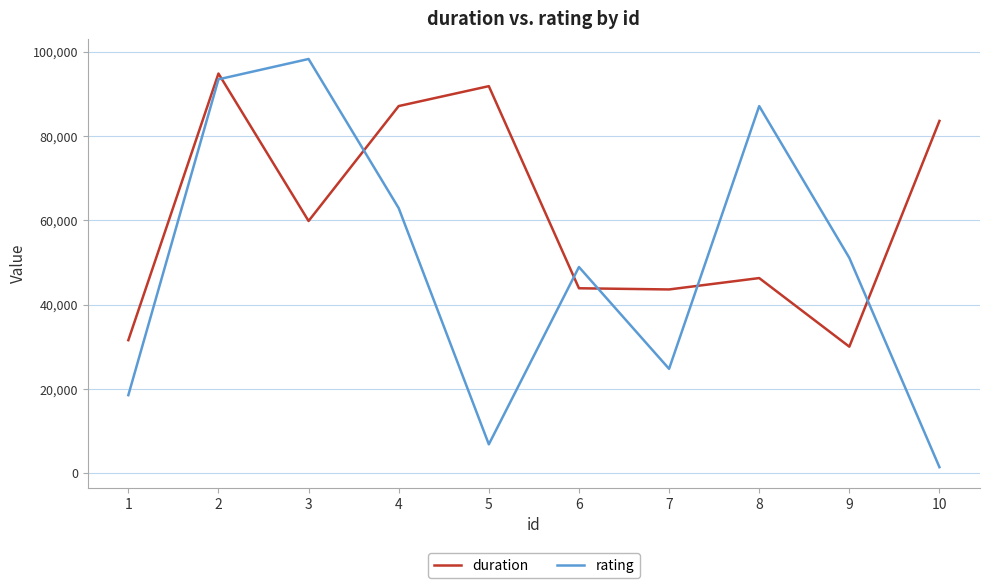

Which category has the lowest value across all series?

10